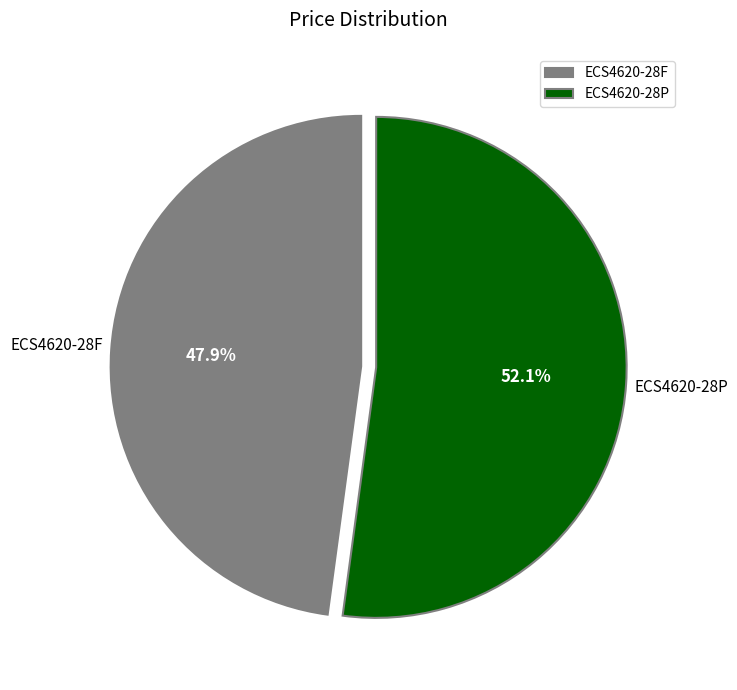

What is the largest slice in the pie chart?

ECS4620-28P